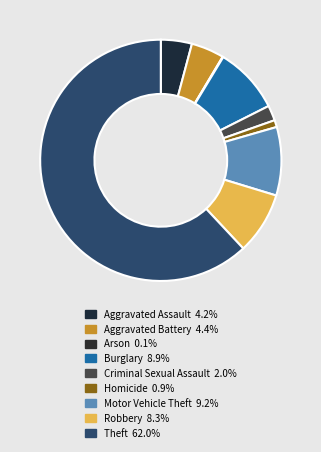

How many slices are in this pie chart?

9